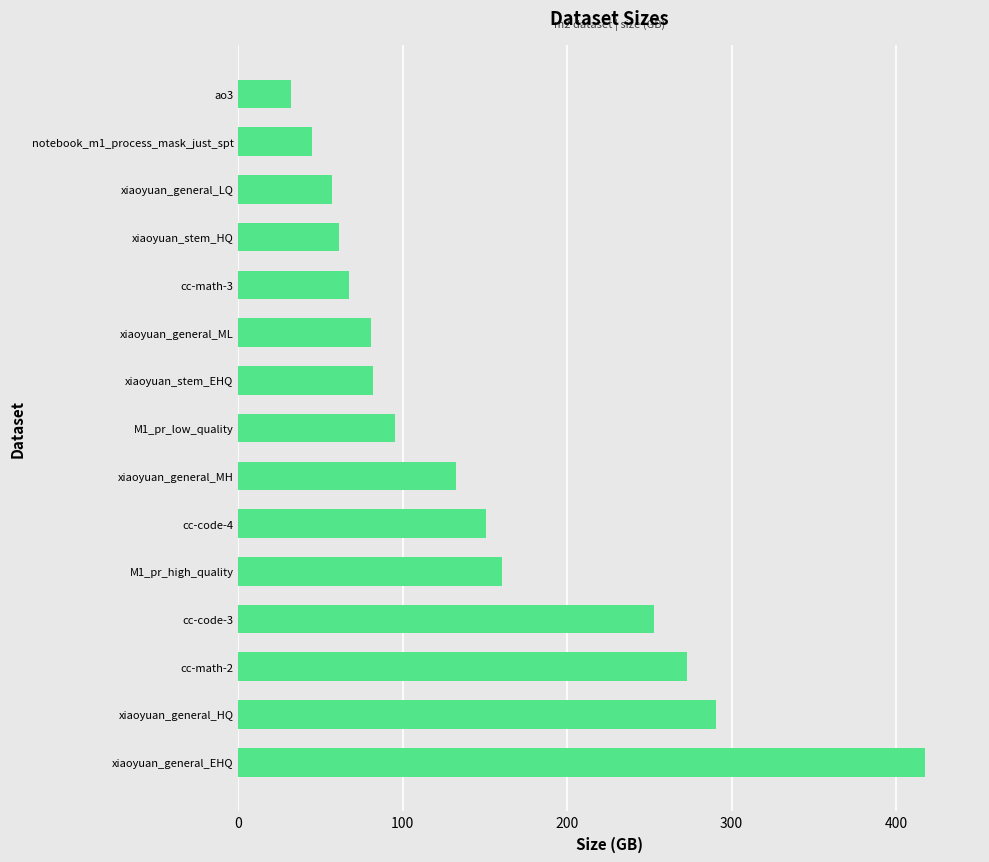

What is the minimum value shown in the chart?

32.0